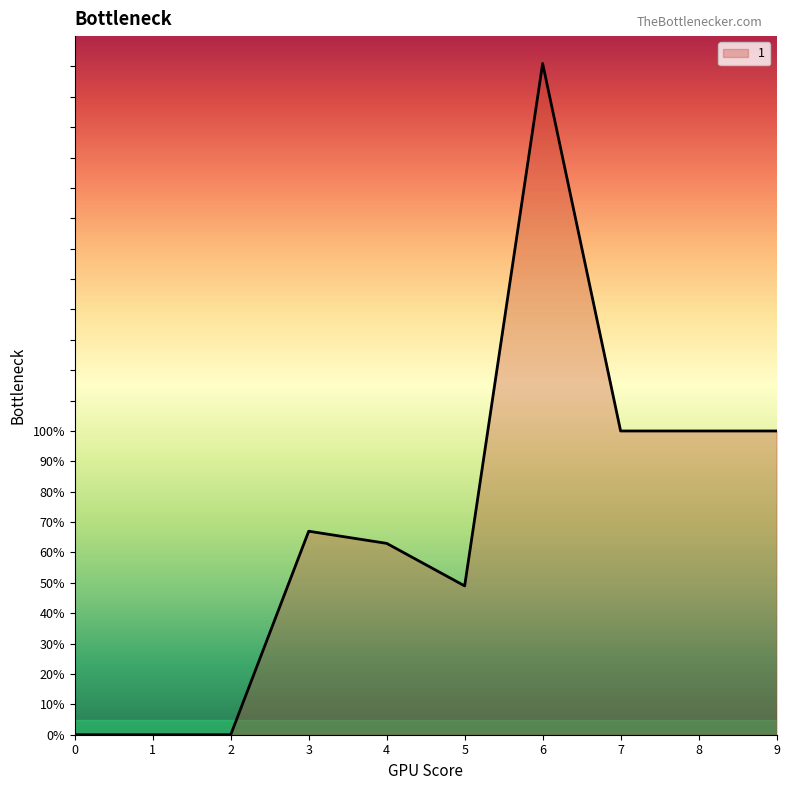

Is it true that the value at 6 is 328?

False